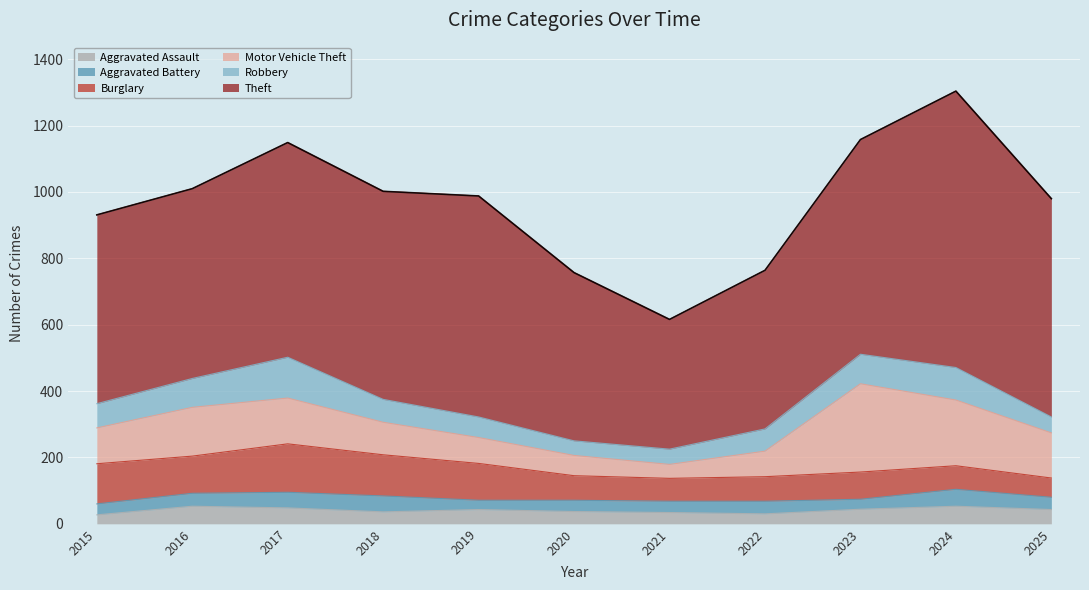

What is the spread (max minus min) of values at 2018?

591